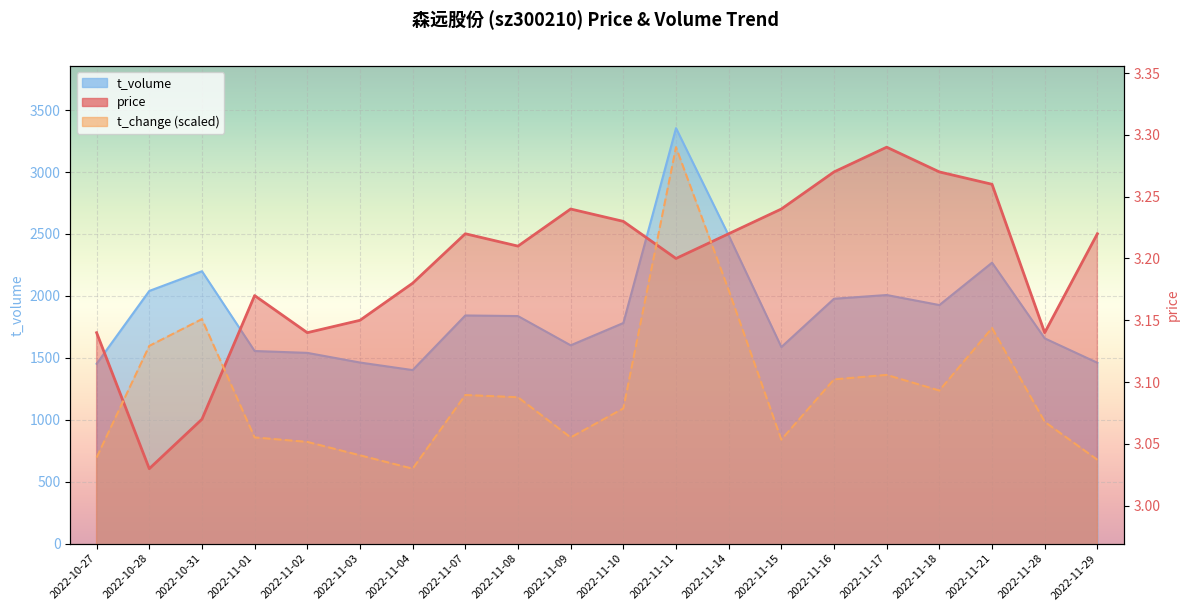

What is the value of the t_change point at the 13th from the left?

3.2